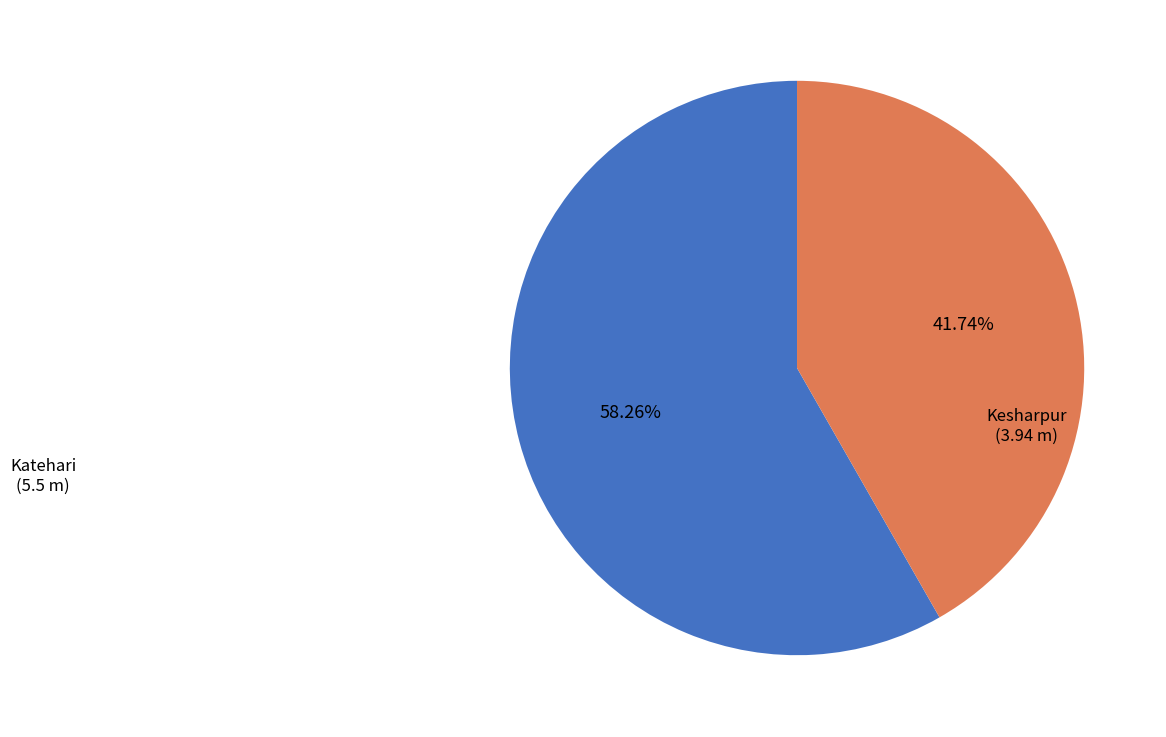

Rank the categories by value from highest to lowest.

Katehari, Kesharpur